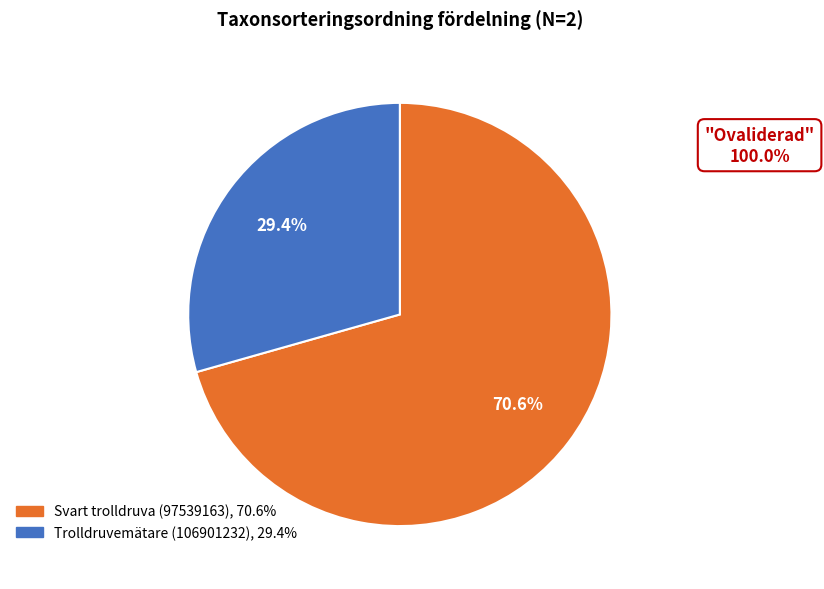

Do Svart trolldruva (97539163) and Trolldruvemätare (106901232) together represent more than half of the pie?

Yes